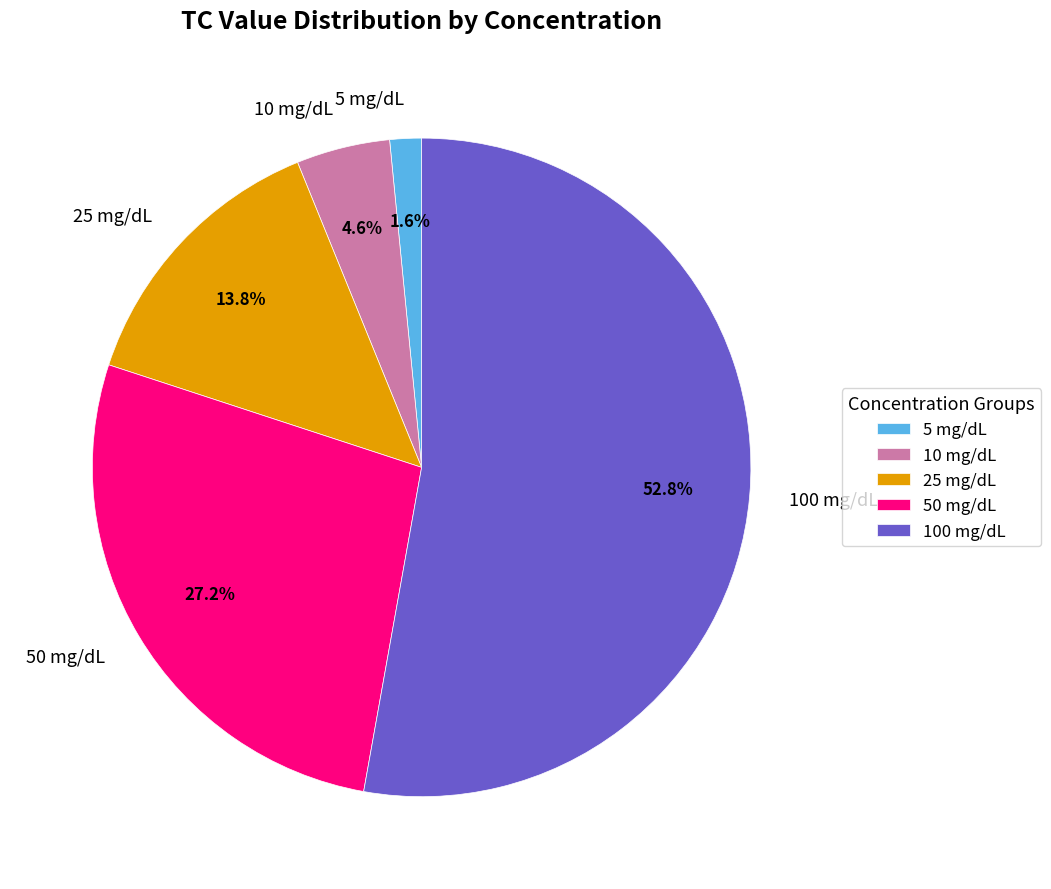

Do 50 mg/dL and 10 mg/dL together represent more than half of the pie?

No